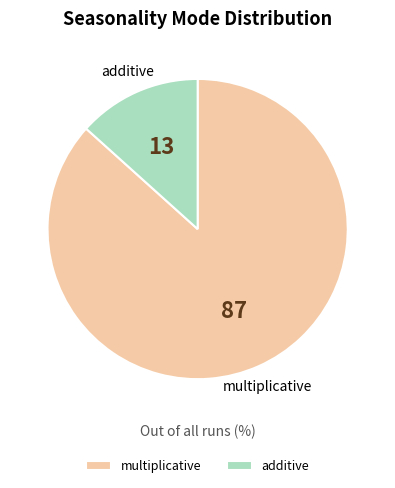

Which slice represents more than half of the pie?

multiplicative